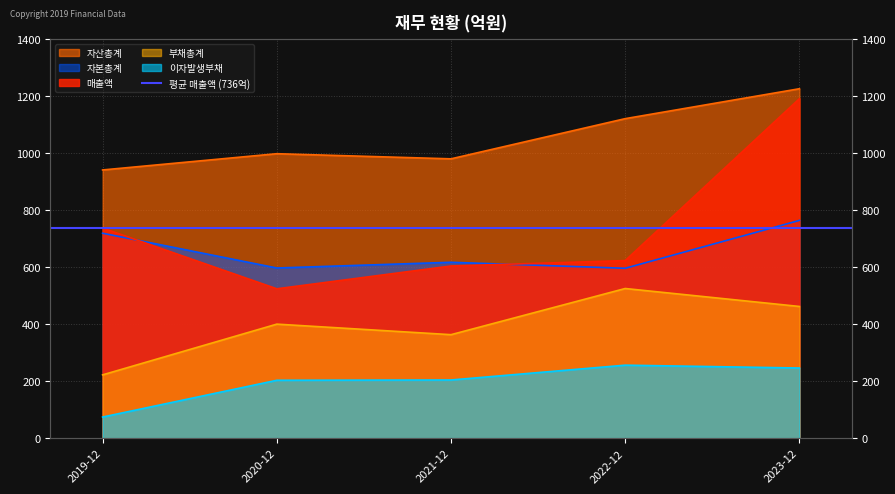

True or false: 자산총계 and 매출액 cross at least once.

False